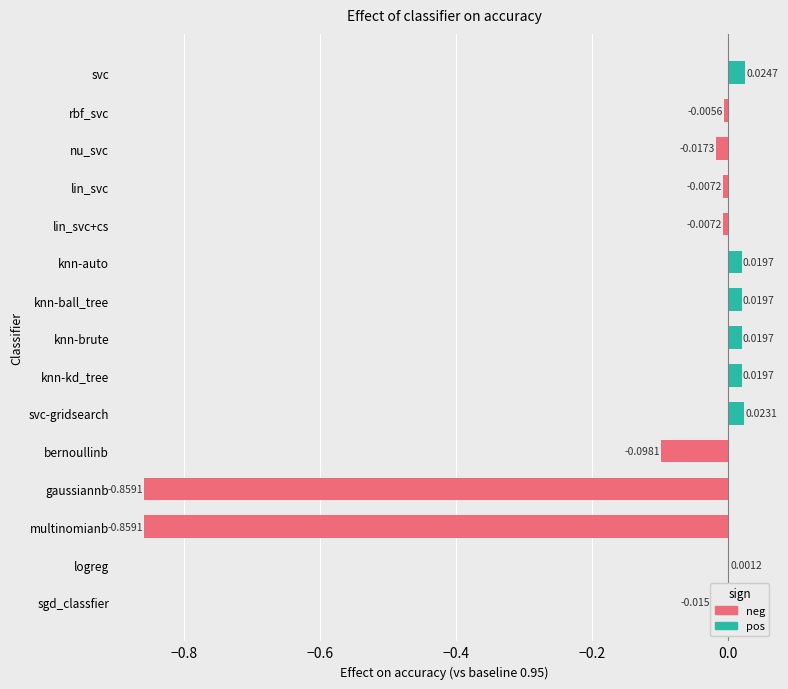

What is the sum of the values at svc and multinomianb?

-0.8